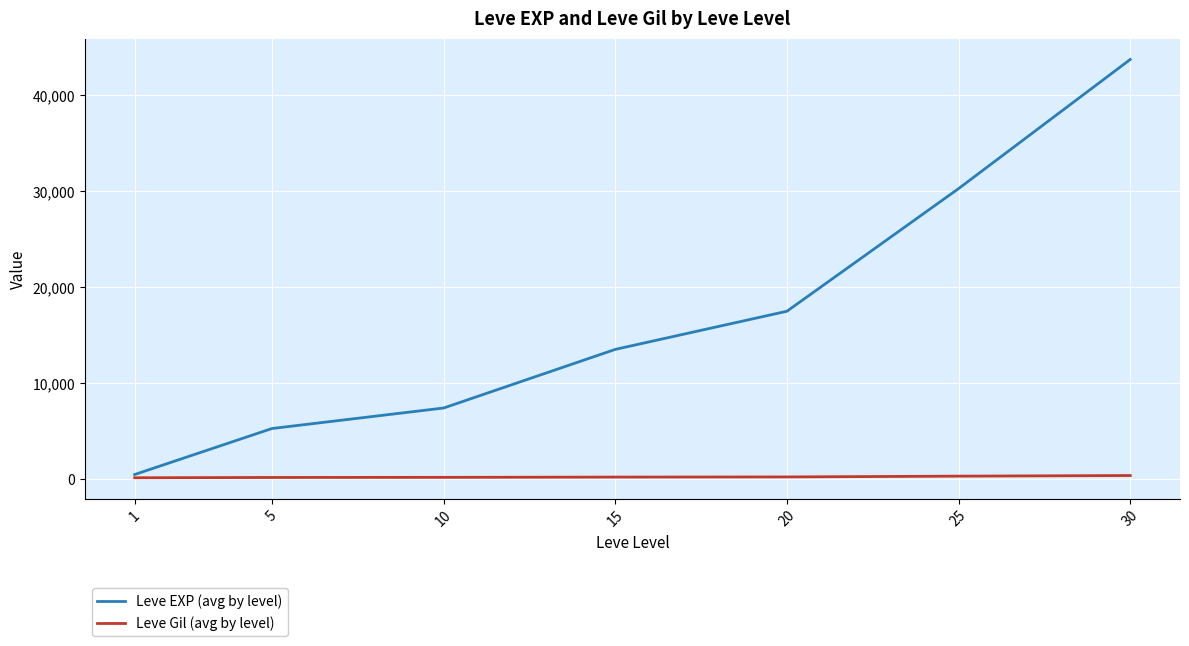

What value does the Leve EXP (avg by level) series have at 20?

17486.7